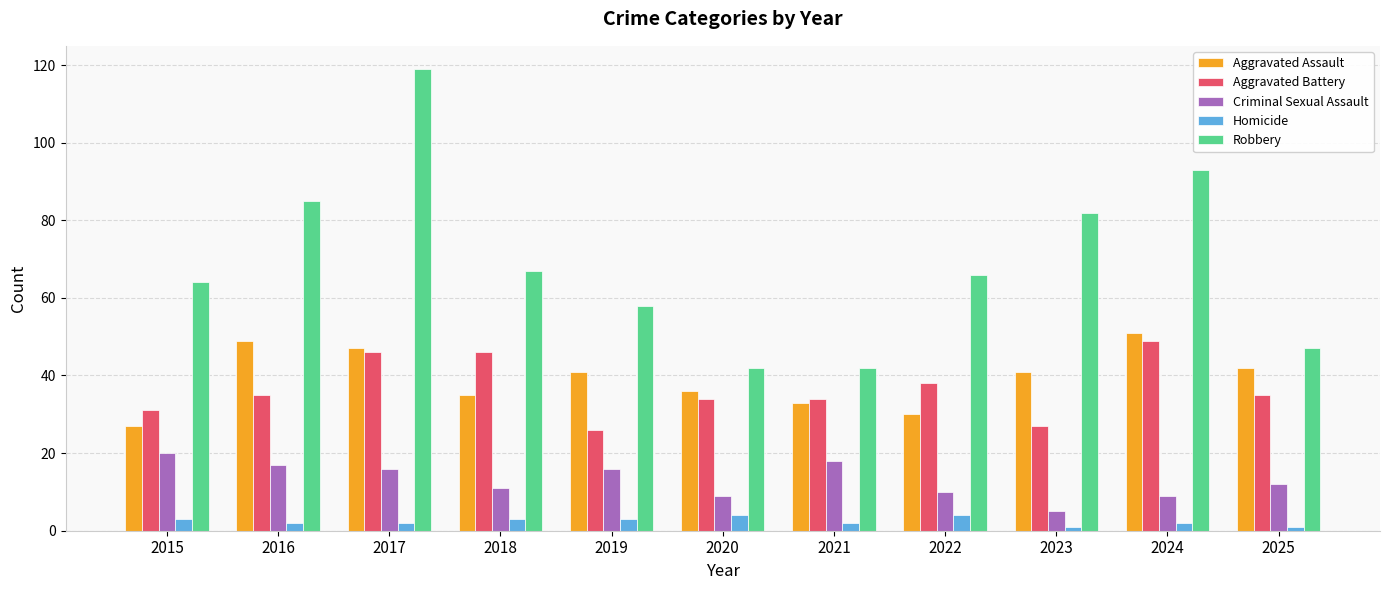

At how many categories does at least one series exceed 99?

1